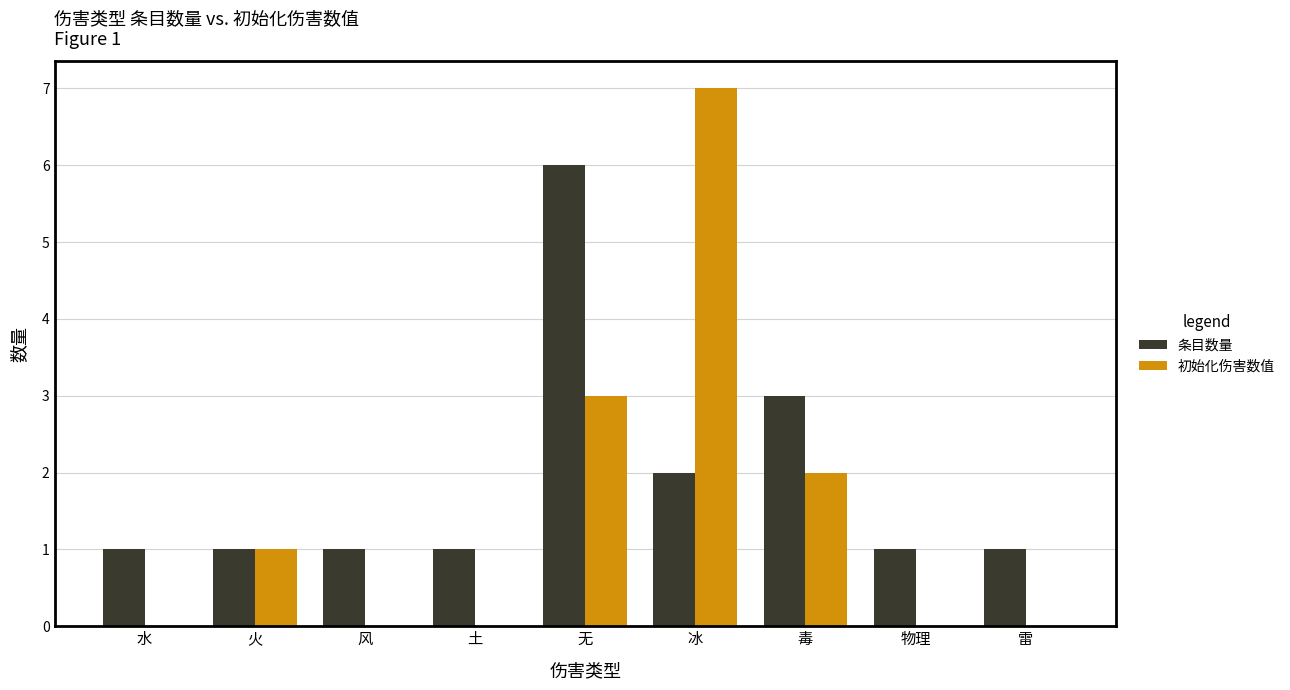

The value of 初始化伤害数值 at 无 is 3. True or false?

True